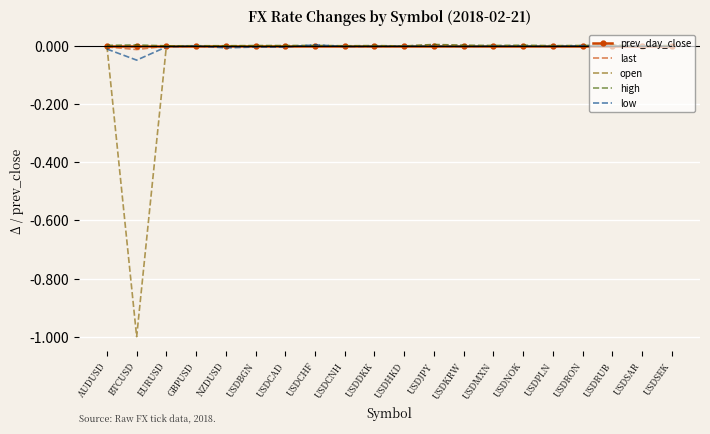

What position from the left is USDCHF?

8